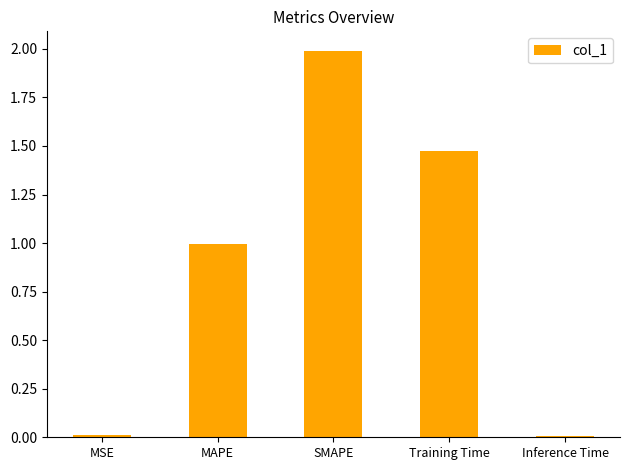

What is the change in value from SMAPE to Inference Time?

-2.0